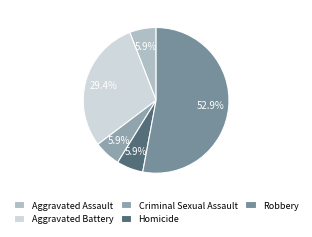

Which slice represents more than half of the pie?

Robbery